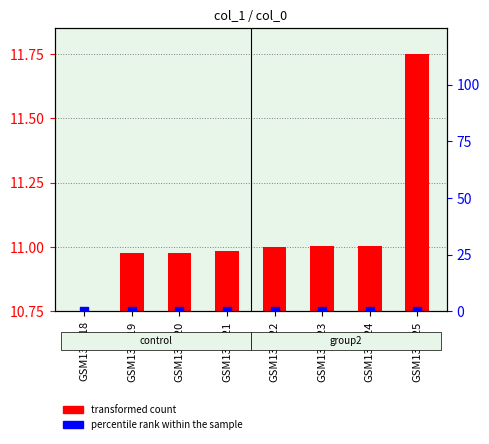

Which series reaches the maximum Y coordinate?

transformed count